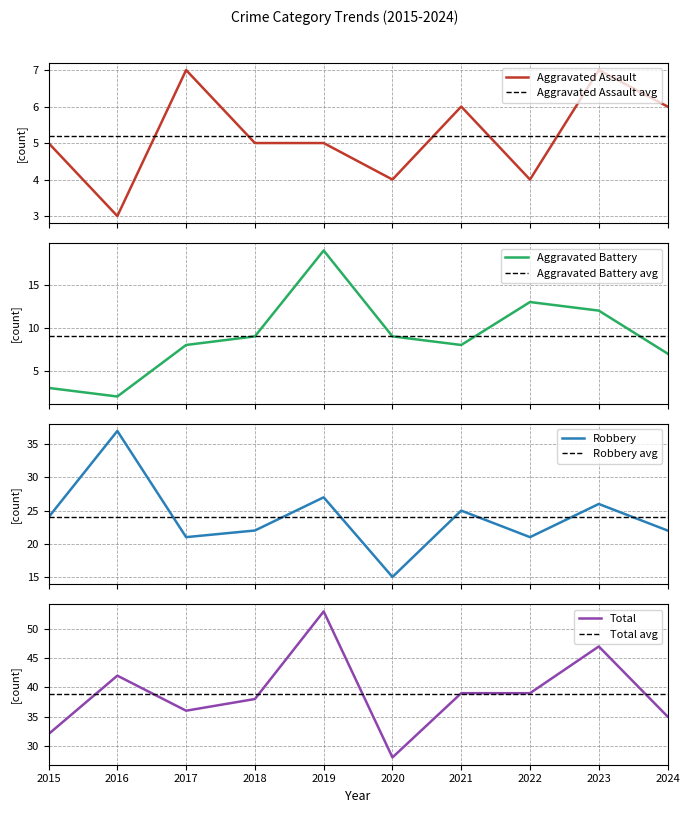

How many values in the Aggravated Battery series exceed 9?

3